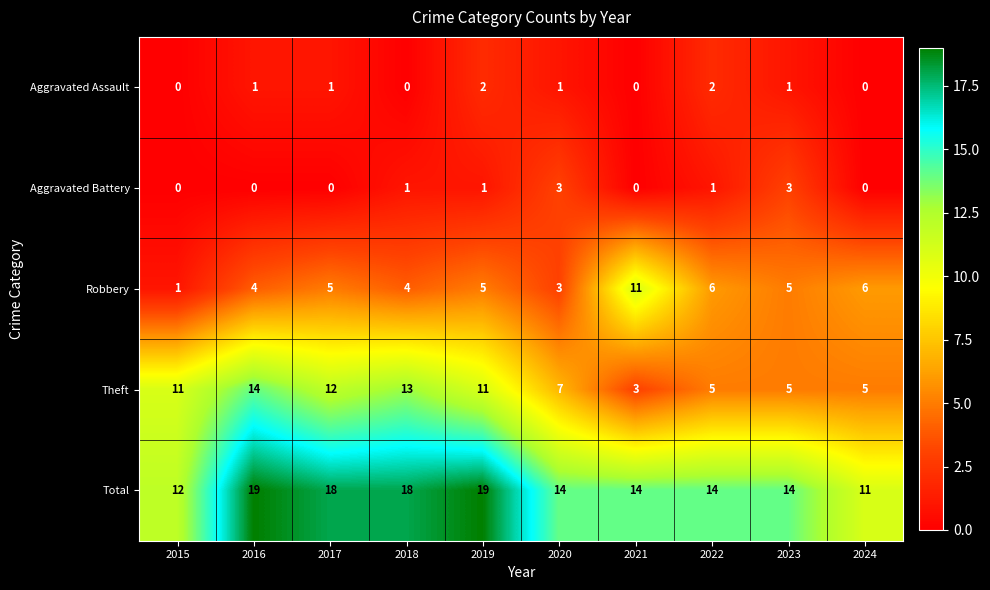

What is the maximum value shown in the chart?

19